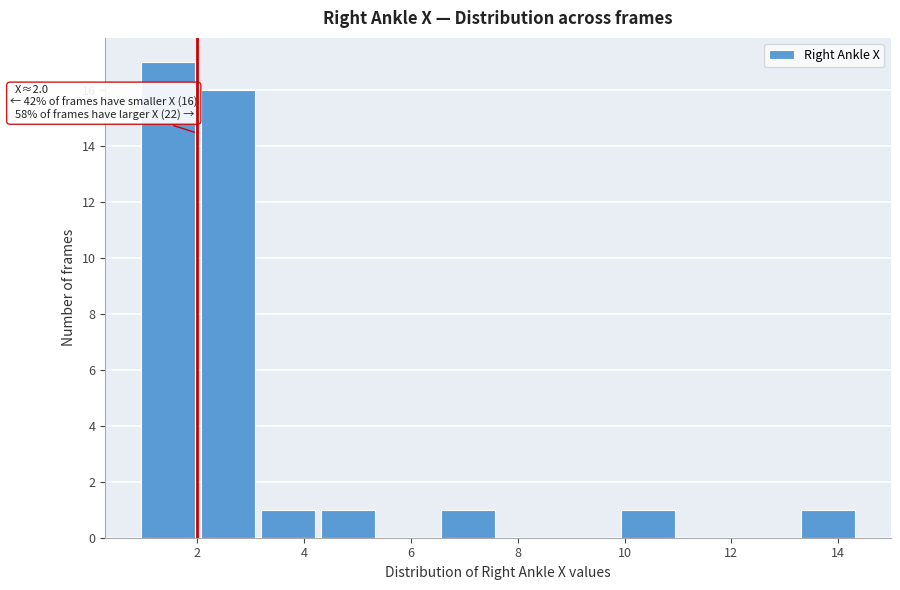

Over which range of the x-axis is the bar tallest?

1.0 to 2.0